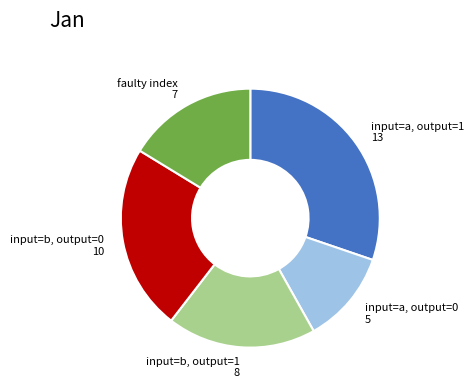

The input=a, output=0 5 slice represents 12% of the pie. True or false?

True